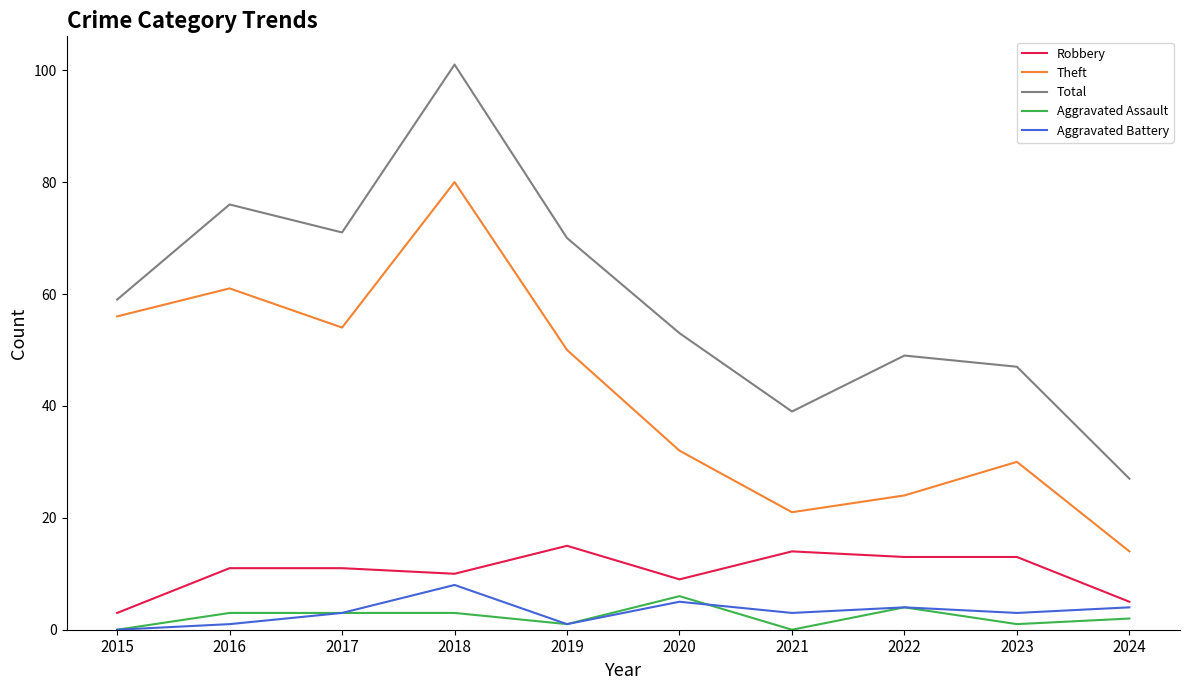

What value does the Aggravated Assault series have at 2022?

4